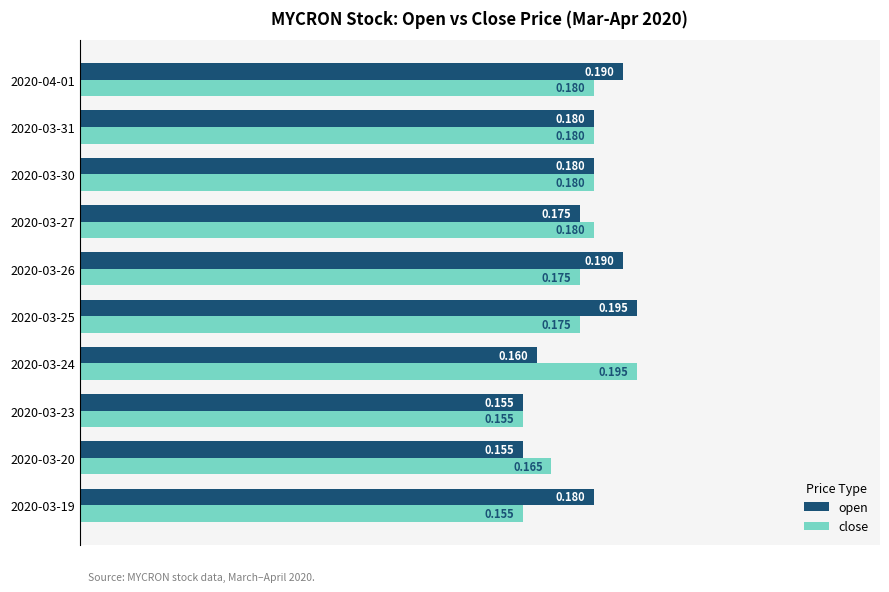

Which series has the largest total across all categories?

open